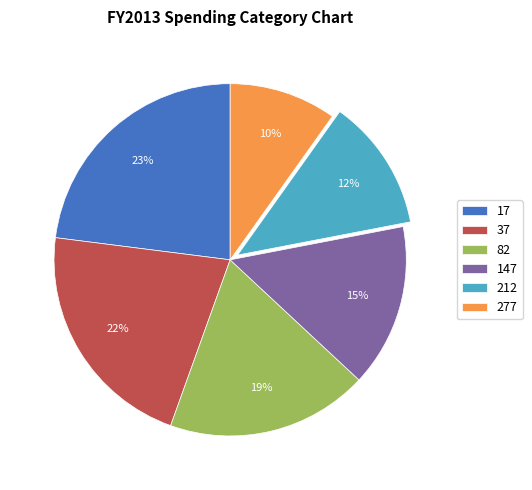

To the nearest percent, what is the combined percentage of 17 and 277?

33%